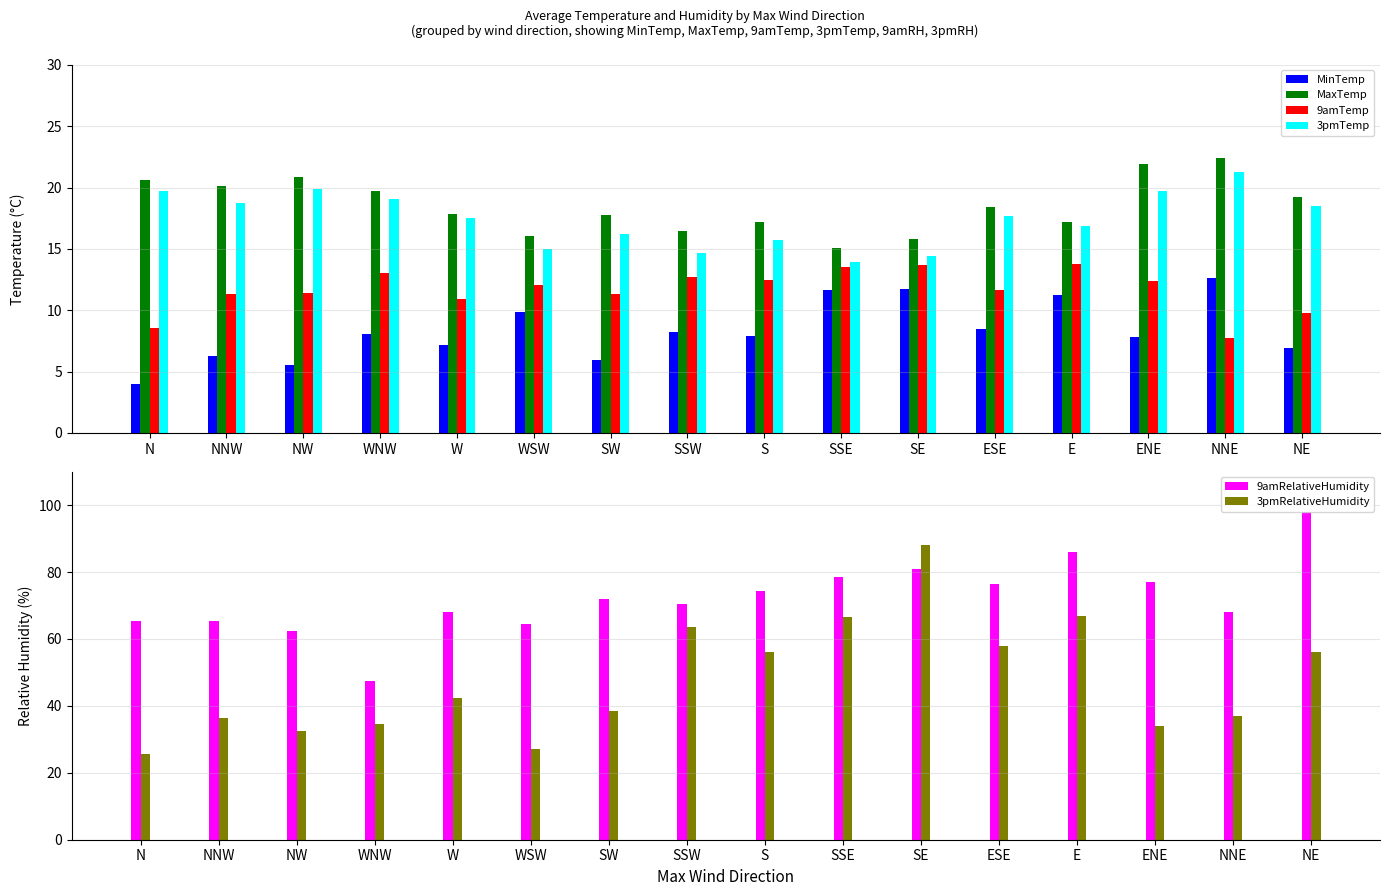

Which category has the lowest value in the 9amTemp series?

NNE